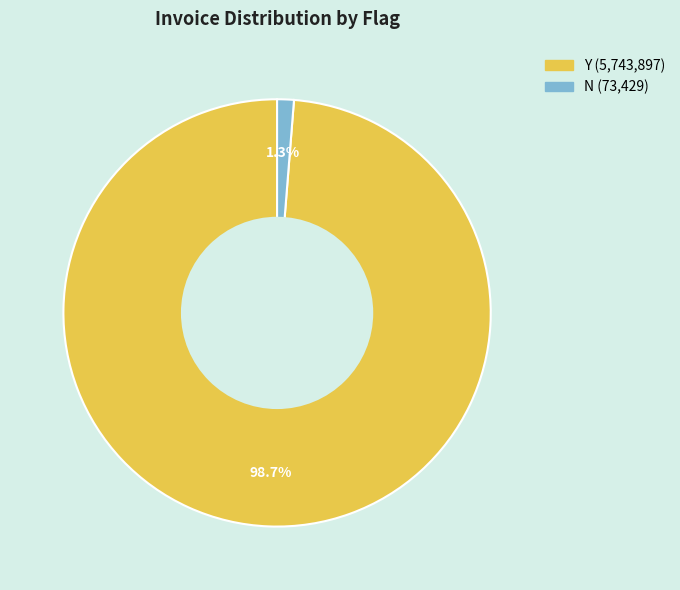

To the nearest percent, what is the difference between the N and Y slice percentages?

97%